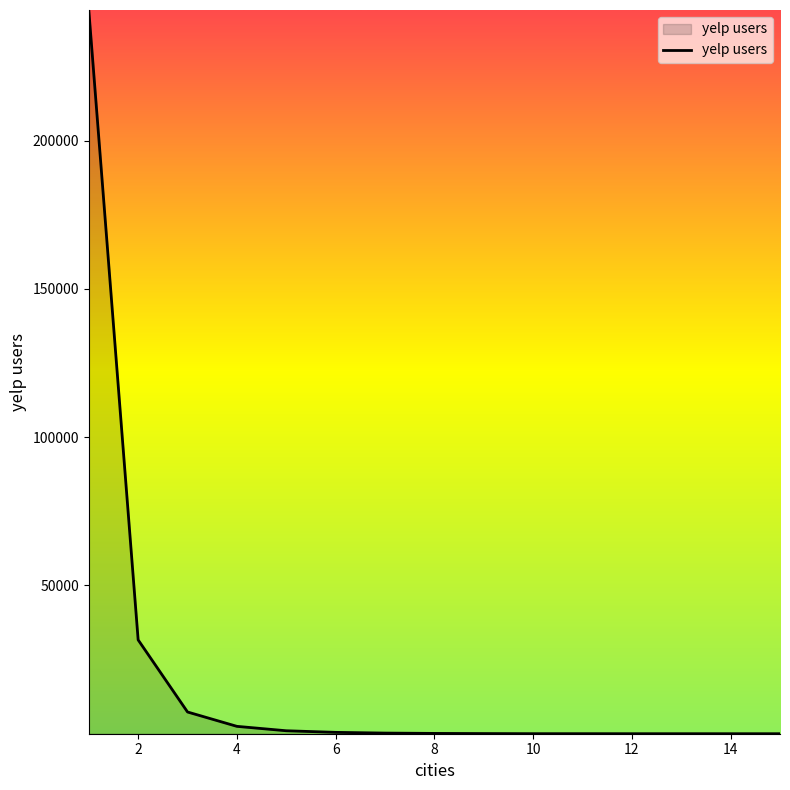

What is the difference between the maximum and second lowest values?

244032